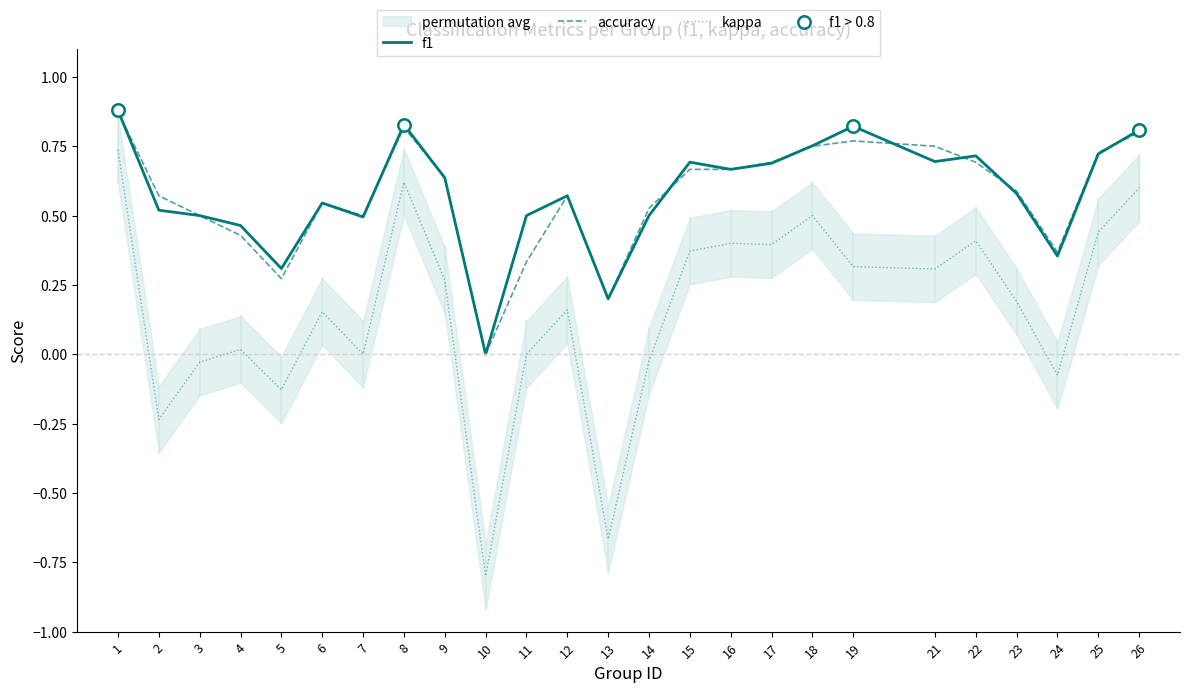

True or false: kappa and accuracy cross at least once.

False